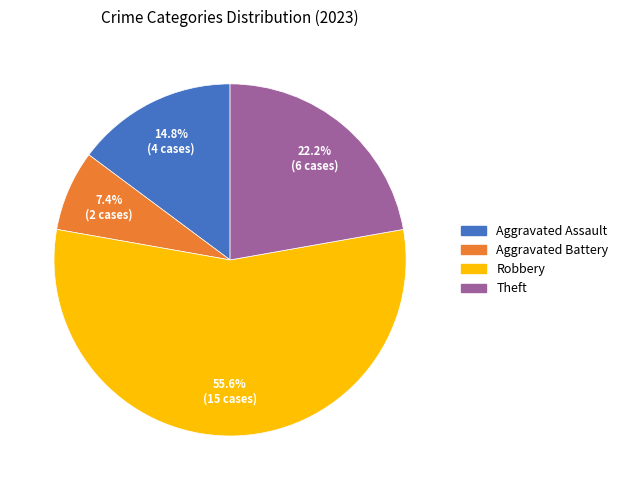

Is there any slice that represents more than half of the pie?

Yes